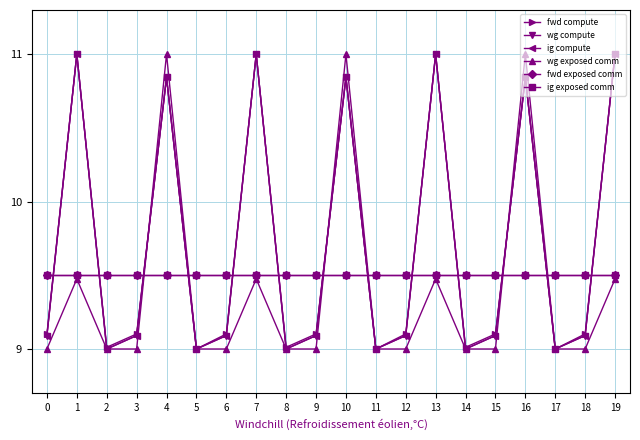

At which category does fwd compute reach its first local valley?

2